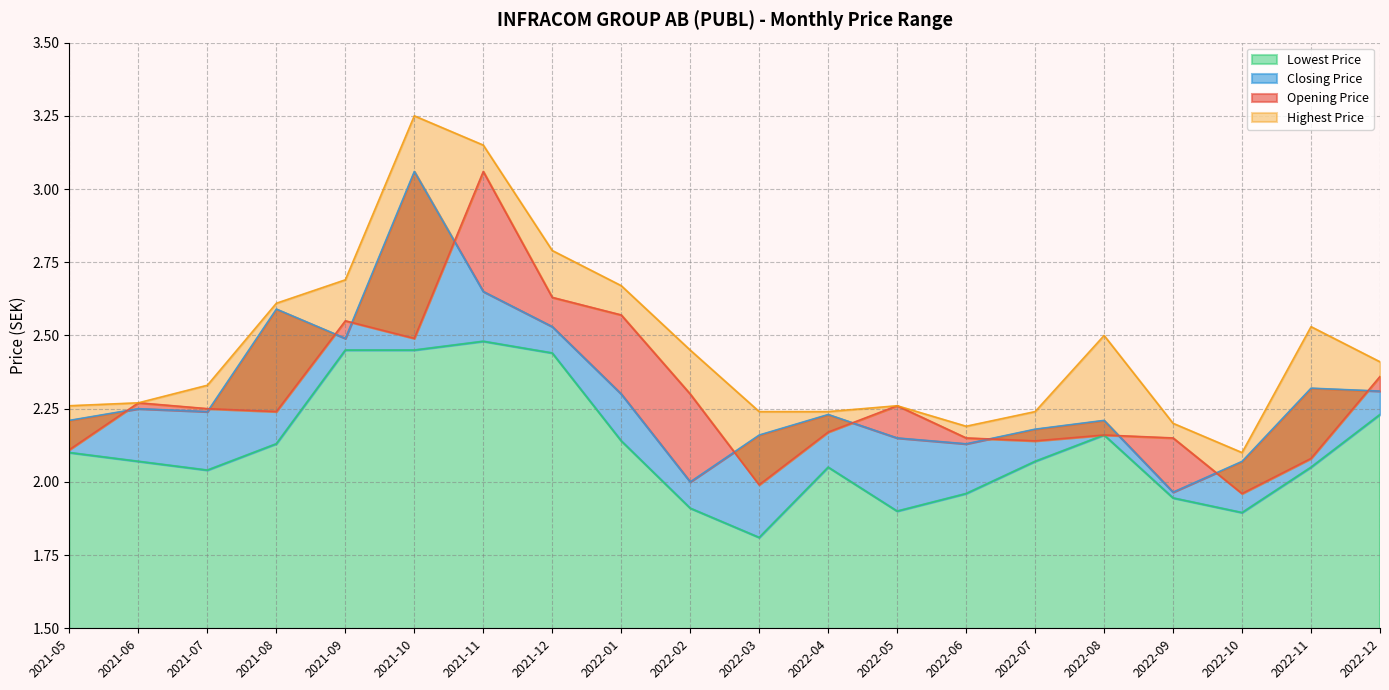

What is the sum of all Lowest Price values?

42.3